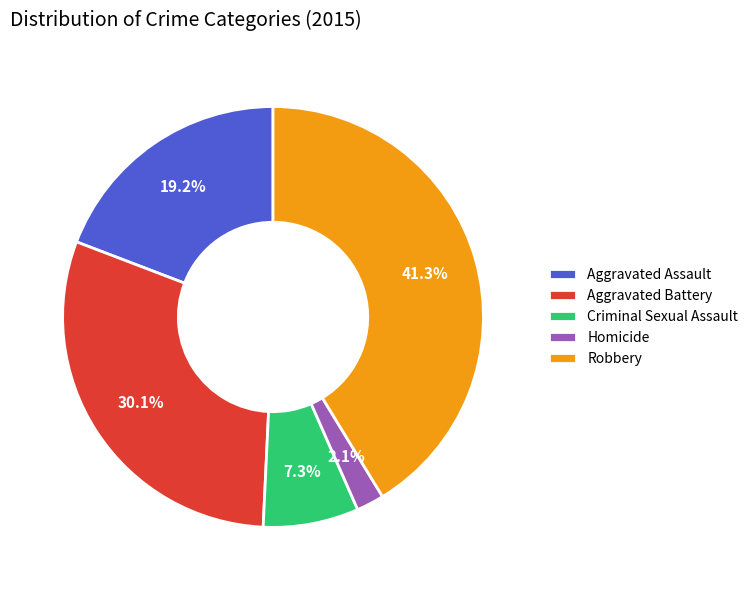

Which has a higher value, Aggravated Battery or Criminal Sexual Assault?

Aggravated Battery